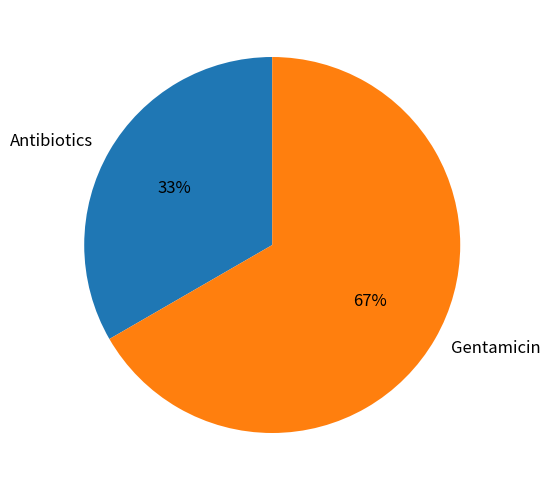

To the nearest percent, what portion does Antibiotics represent?

33%